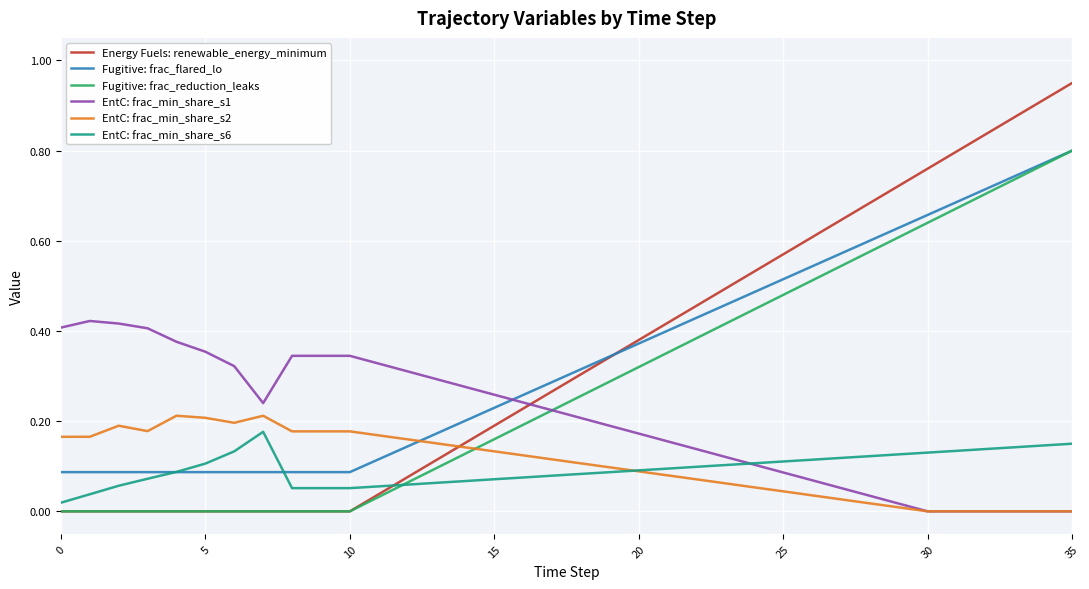

Which series has the largest range (max minus min)?

Energy Fuels: renewable_energy_minimum